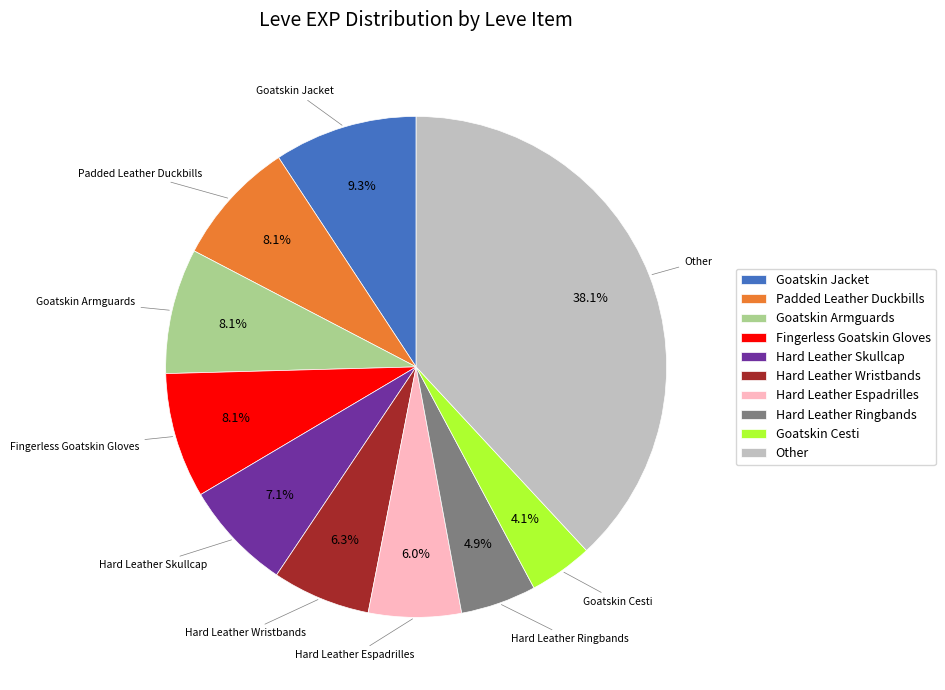

Which slice is the largest?

Other